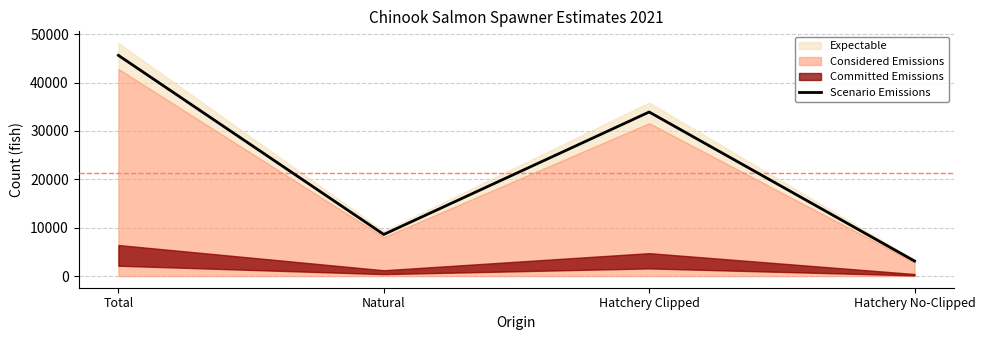

The chart shows a value of 23863.9 at Total. True or false?

False